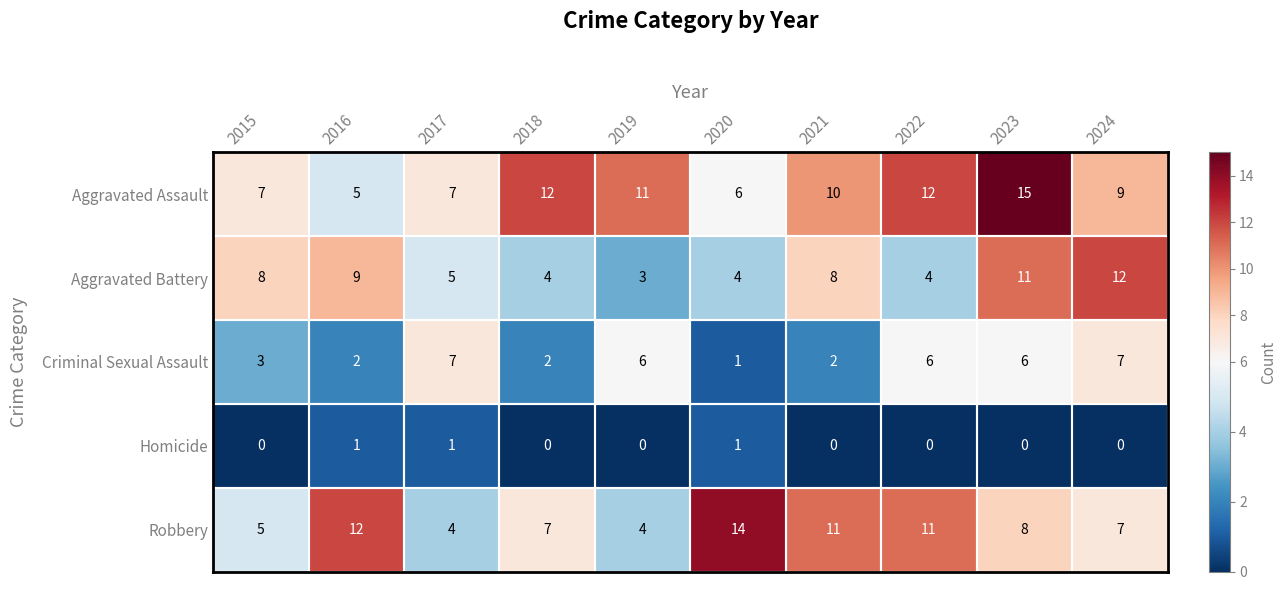

At which category is the sum across all series the highest?

2023